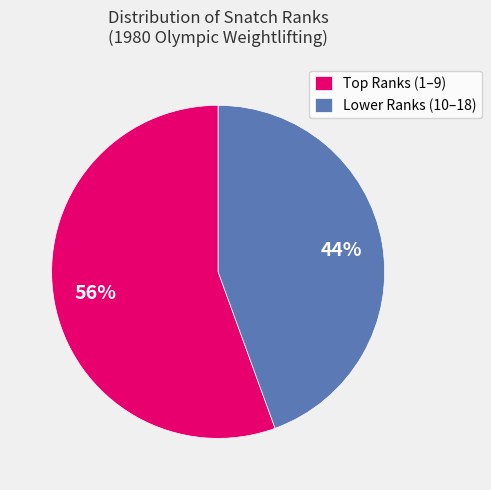

How many segments does this pie chart have?

2